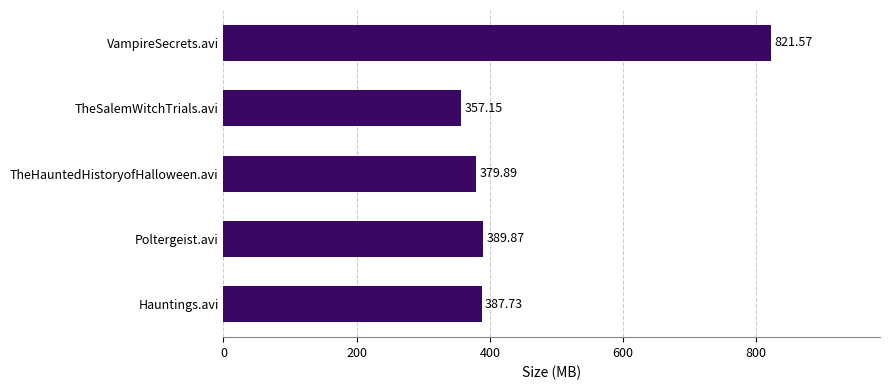

At which category does the chart reach its minimum across all series?

TheSalemWitchTrials.avi